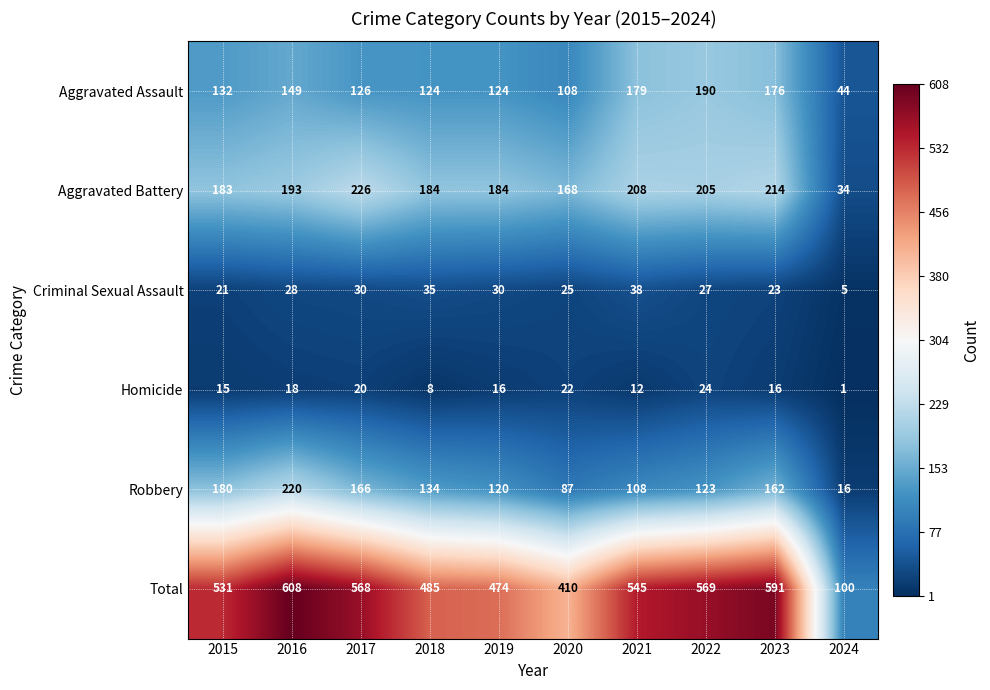

Is it true that Robbery equals 220 at 2016?

True